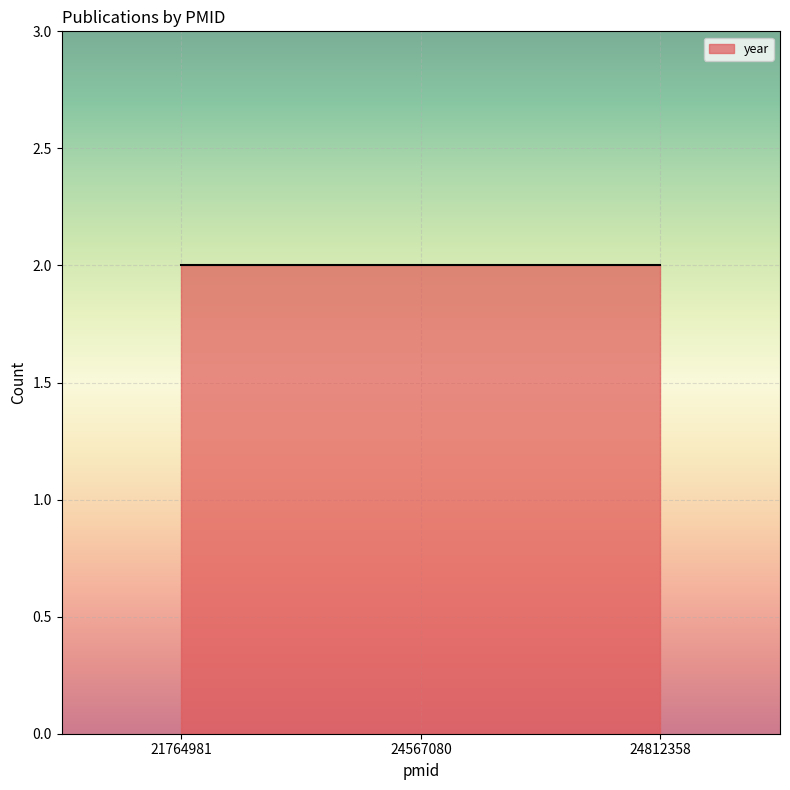

Which category has the highest value across all series?

24567080